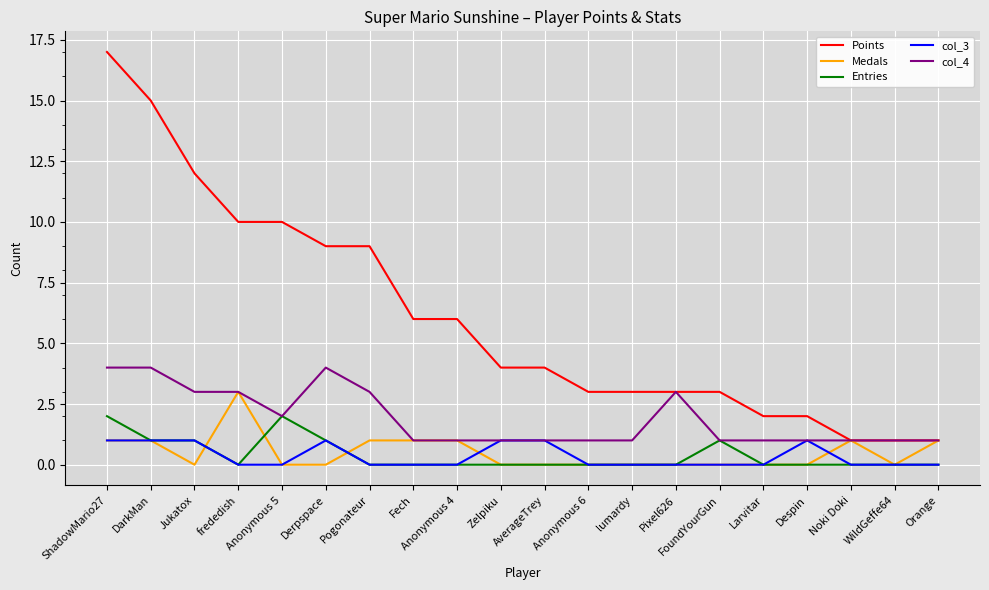

Which category has the highest value across all series?

ShadowMario27